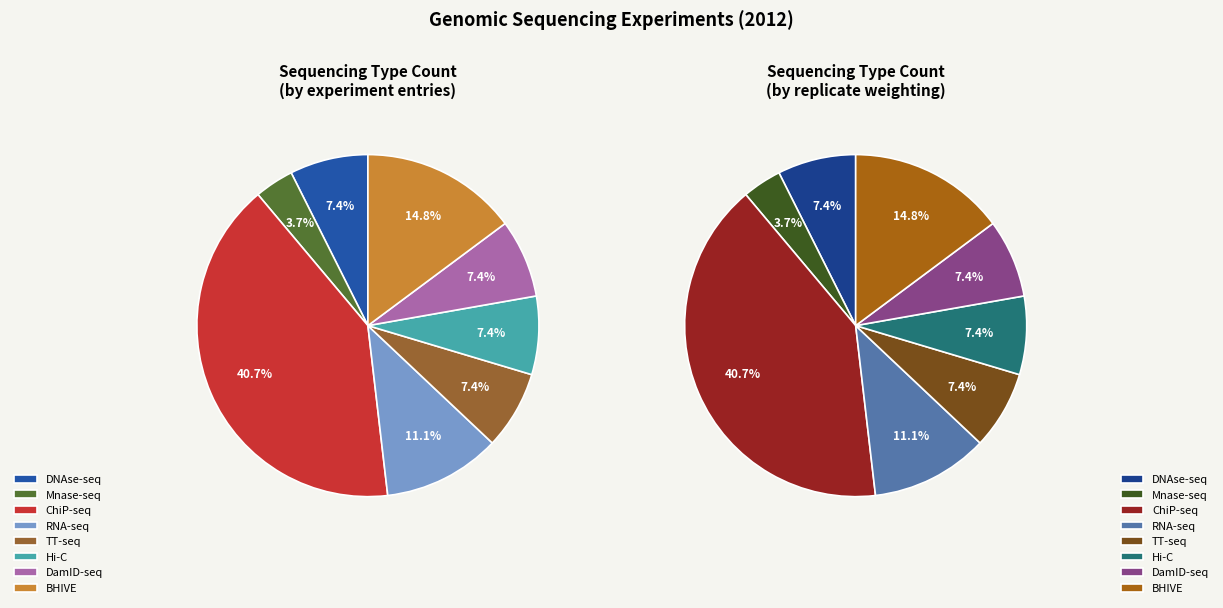

What is the total percentage of TT-seq and Mnase-seq?

11.1%